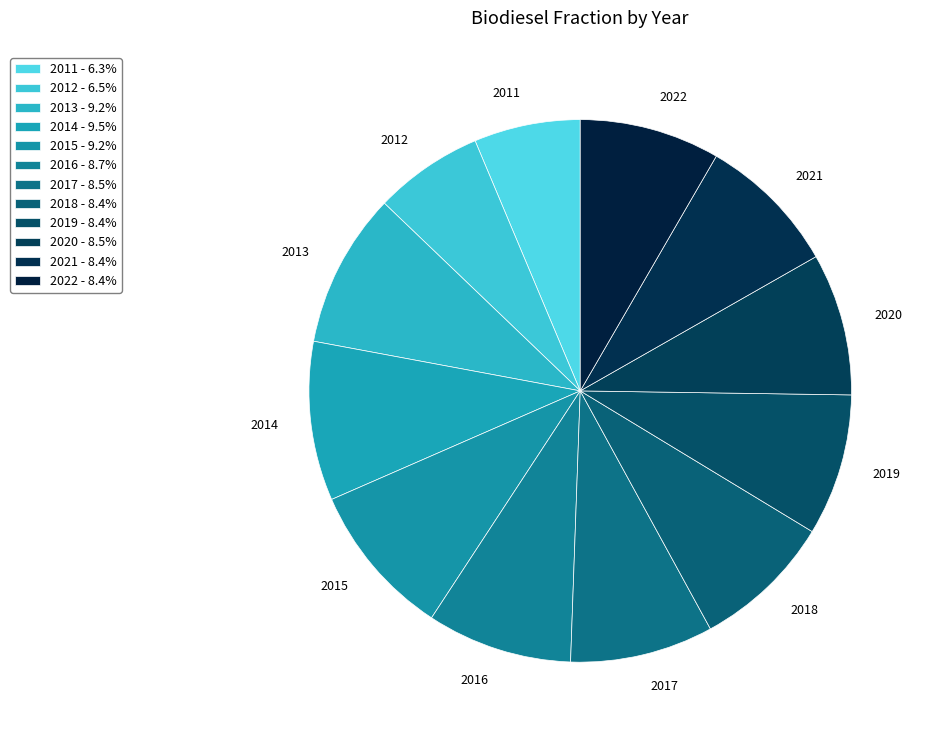

Is there any slice that represents more than half of the pie?

No